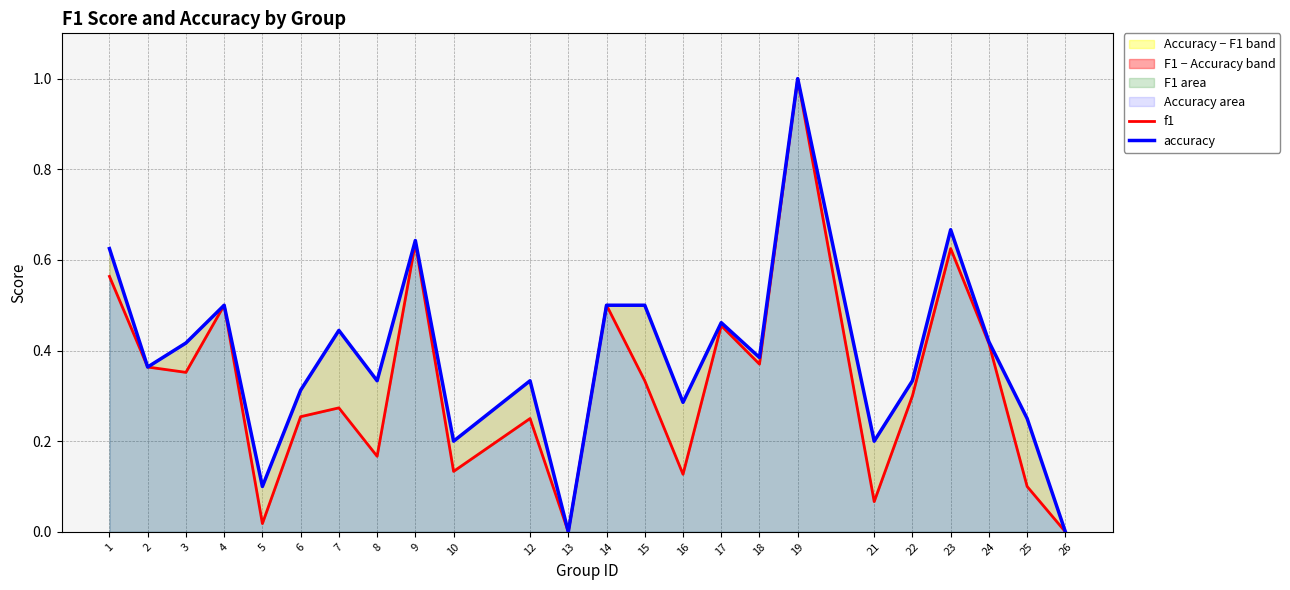

Read the f1 value at 16.

0.1